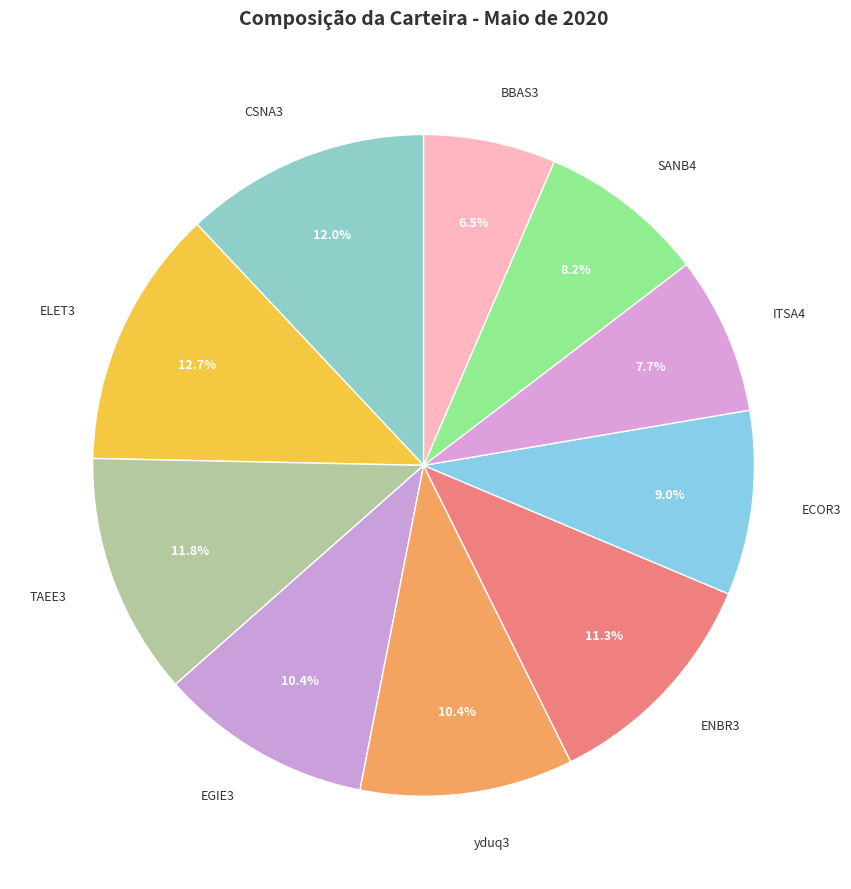

How many segments does this pie chart have?

10